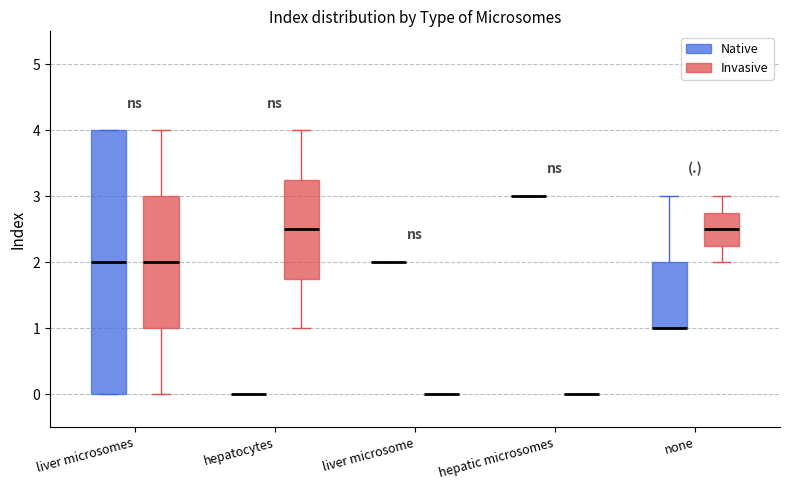

Reading left to right, read every box against the y-axis: the position of its median line, the range the box covers, and the ends of its whiskers. The values are not printed on the chart, so give them approximately, as read against the axis.

liver microsomes (Native): median 2.0, box 0.0 to 4.0, whiskers 0.0 to 4.0
liver microsomes (Invasive): median 2.0, box 1.0 to 3.0, whiskers 0.0 to 4.0
hepatocytes (Native): box collapsed to a line at 0.0, whiskers 0.0 to 0.0
hepatocytes (Invasive): median 2.5, box 1.8 to 3.3, whiskers 1.0 to 4.0
liver microsome (Native): box collapsed to a line at 2.0, whiskers 2.0 to 2.0
liver microsome (Invasive): box collapsed to a line at 0.0, whiskers 0.0 to 0.0
hepatic microsomes (Native): box collapsed to a line at 3.0, whiskers 3.0 to 3.0
hepatic microsomes (Invasive): box collapsed to a line at 0.0, whiskers 0.0 to 0.0
none (Native): median 1.0 (drawn on the box's lower edge), box 1.0 to 2.0, whiskers 1.0 to 3.0
none (Invasive): median 2.5, box 2.3 to 2.8, whiskers 2.0 to 3.0